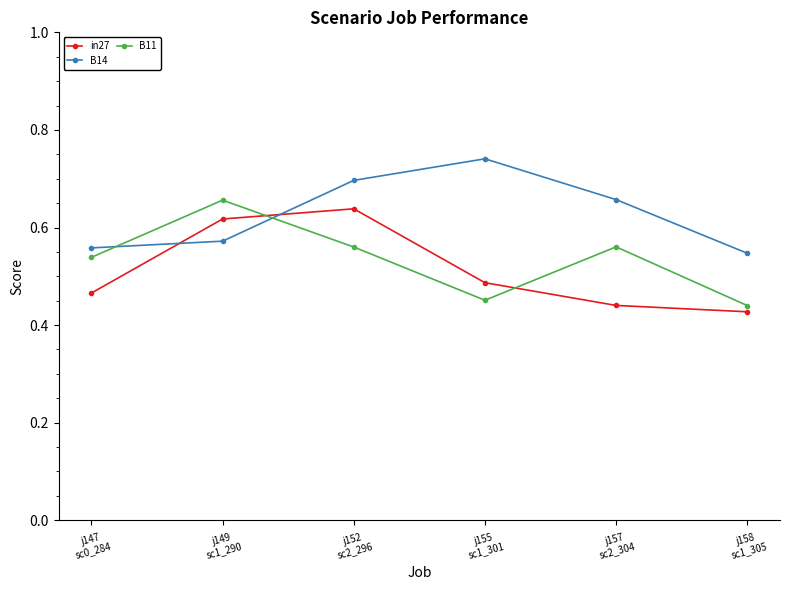

Which category has the highest value in the B11 series?

j149
sc1_290